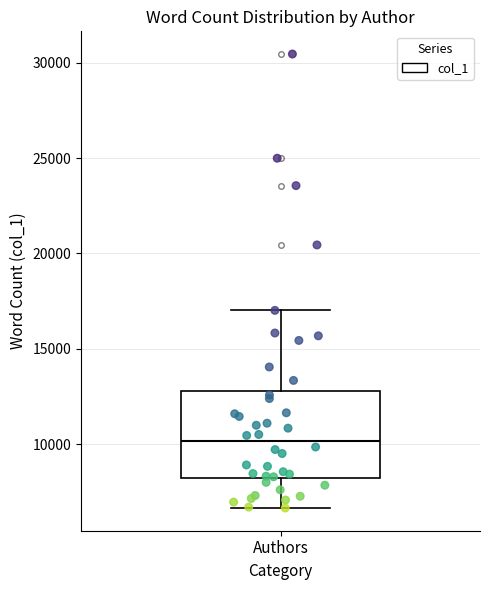

Transcribe this box plot: give where the median line is, the range the box spans, and where the two whiskers end, as read against the y-axis. The values are not printed on the chart, so give them approximately, as read against the axis.

median 10000, box 8000 to 13000, whiskers 6500 to 17000